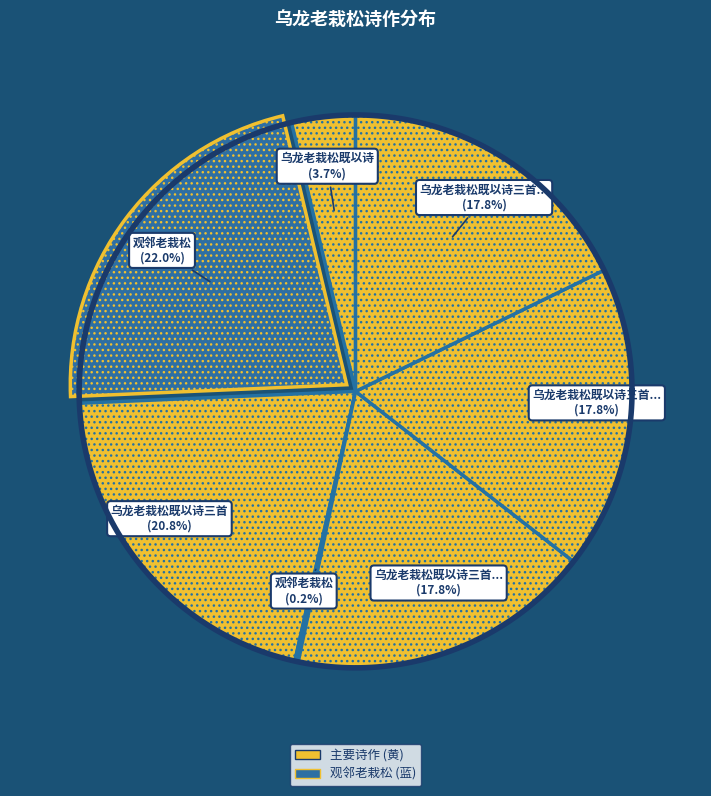

To the nearest percent, what is the difference between the largest and smallest slice percentages?

22%